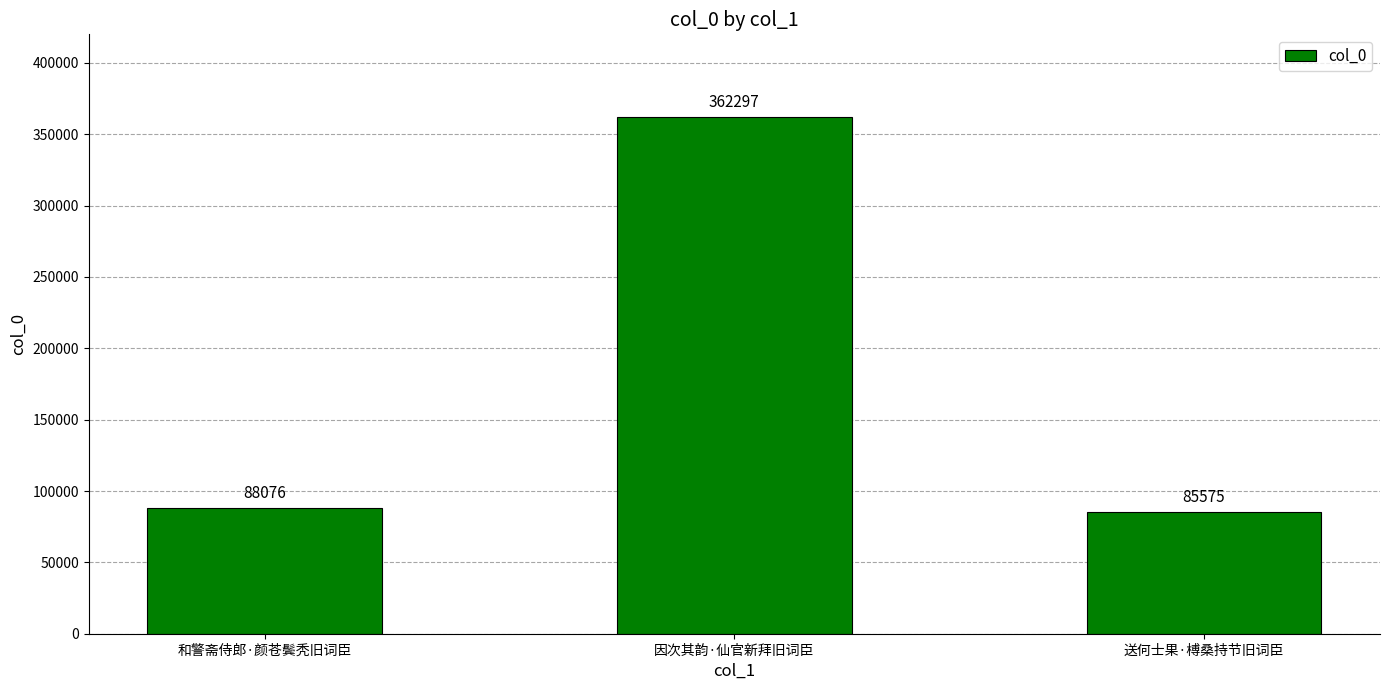

Between 送何士果·榑桑持节旧词臣 and 因次其韵·仙官新拜旧词臣, which is larger?

因次其韵·仙官新拜旧词臣